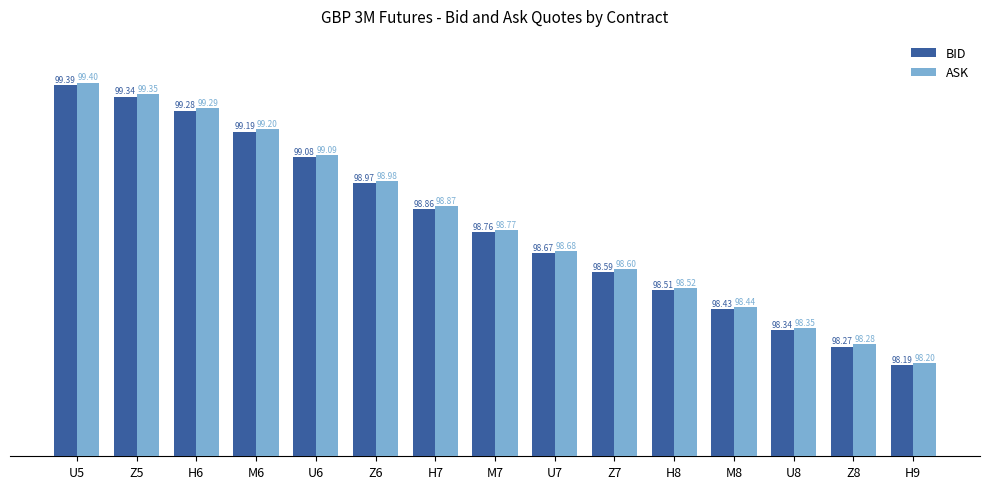

What is the label of the 5th bar from the right?

H8